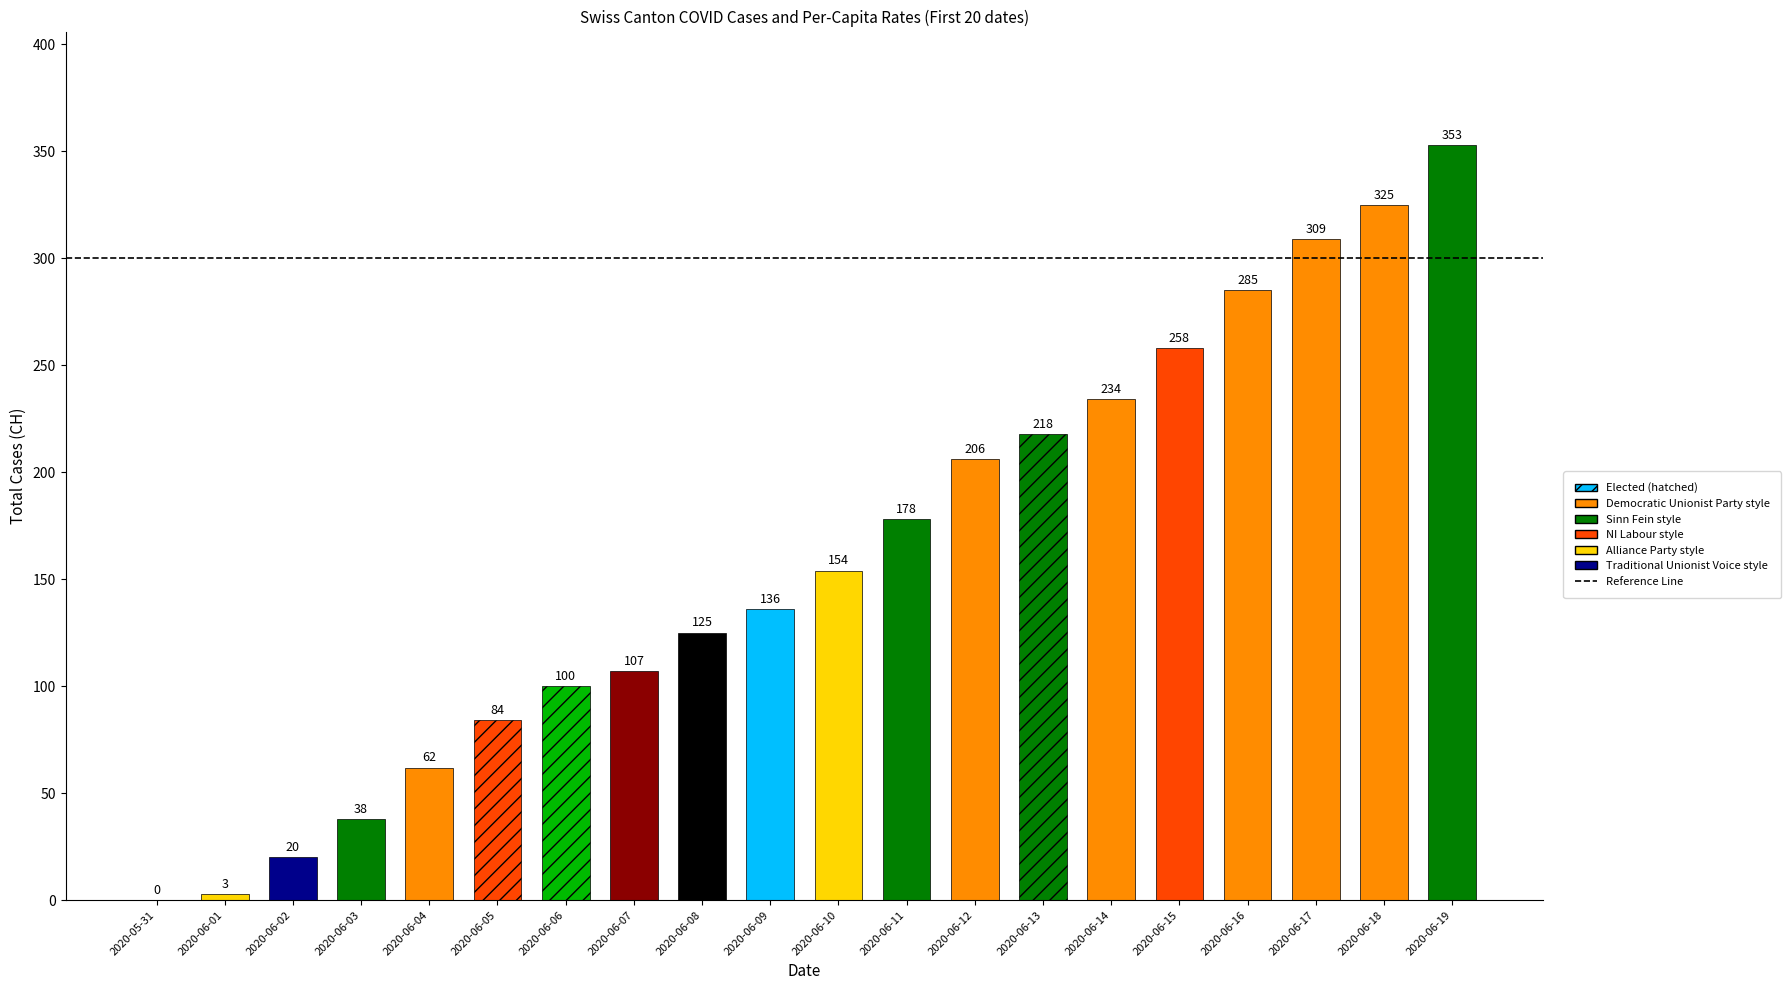

How many values in CH are above zero?

19